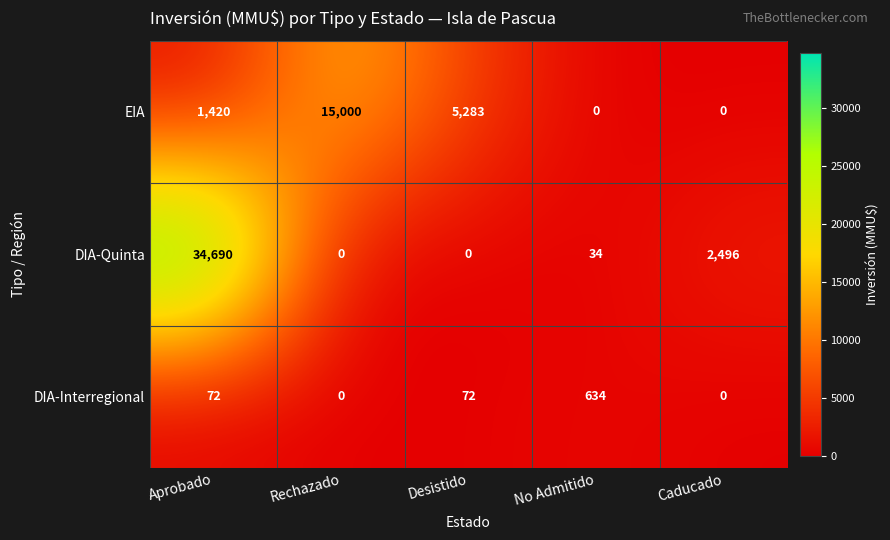

What is the spread (max minus min) of values at Aprobado?

34618